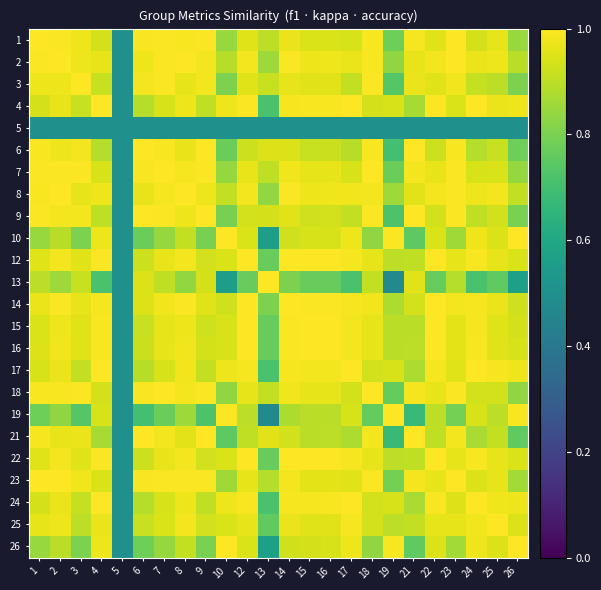

Reading left to right, what are all the values shown in this chart?

1: 1=1.0	2=1.0	3=1.0	4=0.9	5=0.5	6=1.0	7=1.0	8=1.0	9=1.0	10=0.8	12=1.0	13=0.9	14=1.0	15=0.9	16=0.9	17=0.9	18=1.0	19=0.8	21=1.0	22=1.0	23=1.0	24=0.9	25=1.0	26=0.8
2: 1=1.0	2=1.0	3=1.0	4=1.0	5=0.5	6=1.0	7=1.0	8=1.0	9=1.0	10=0.9	12=1.0	13=0.9	14=1.0	15=1.0	16=1.0	17=1.0	18=1.0	19=0.8	21=1.0	22=1.0	23=1.0	24=1.0	25=1.0	26=0.9
3: 1=1.0	2=1.0	3=1.0	4=0.9	5=0.5	6=1.0	7=1.0	8=1.0	9=1.0	10=0.8	12=1.0	13=0.9	14=1.0	15=1.0	16=1.0	17=0.9	18=1.0	19=0.7	21=1.0	22=1.0	23=1.0	24=0.9	25=0.9	26=0.8
4: 1=0.9	2=1.0	3=0.9	4=1.0	5=0.5	6=0.9	7=0.9	8=1.0	9=0.9	10=1.0	12=1.0	13=0.7	14=1.0	15=1.0	16=1.0	17=1.0	18=0.9	19=0.9	21=0.9	22=1.0	23=0.9	24=1.0	25=1.0	26=1.0
5: 1=0.5	2=0.5	3=0.5	4=0.5	5=0.5	6=0.5	7=0.5	8=0.5	9=0.5	10=0.5	12=0.5	13=0.5	14=0.5	15=0.5	16=0.5	17=0.5	18=0.5	19=0.5	21=0.5	22=0.5	23=0.5	24=0.5	25=0.5	26=0.5
6: 1=1.0	2=1.0	3=1.0	4=0.9	5=0.5	6=1.0	7=1.0	8=1.0	9=1.0	10=0.8	12=0.9	13=0.9	14=0.9	15=0.9	16=0.9	17=0.9	18=1.0	19=0.7	21=1.0	22=0.9	23=1.0	24=0.9	25=0.9	26=0.8
7: 1=1.0	2=1.0	3=1.0	4=0.9	5=0.5	6=1.0	7=1.0	8=1.0	9=1.0	10=0.8	12=1.0	13=0.9	14=1.0	15=1.0	16=1.0	17=0.9	18=1.0	19=0.8	21=1.0	22=1.0	23=1.0	24=0.9	25=0.9	26=0.8
8: 1=1.0	2=1.0	3=1.0	4=1.0	5=0.5	6=1.0	7=1.0	8=1.0	9=1.0	10=0.9	12=1.0	13=0.8	14=1.0	15=1.0	16=1.0	17=1.0	18=1.0	19=0.9	21=1.0	22=1.0	23=1.0	24=1.0	25=1.0	26=0.9
9: 1=1.0	2=1.0	3=1.0	4=0.9	5=0.5	6=1.0	7=1.0	8=1.0	9=1.0	10=0.8	12=0.9	13=0.9	14=1.0	15=0.9	16=0.9	17=0.9	18=1.0	19=0.7	21=1.0	22=0.9	23=1.0	24=0.9	25=0.9	26=0.8
10: 1=0.8	2=0.9	3=0.8	4=1.0	5=0.5	6=0.8	7=0.8	8=0.9	9=0.8	10=1.0	12=0.9	13=0.6	14=0.9	15=0.9	16=0.9	17=1.0	18=0.8	19=1.0	21=0.8	22=0.9	23=0.9	24=1.0	25=0.9	26=1.0
12: 1=1.0	2=1.0	3=1.0	4=1.0	5=0.5	6=0.9	7=1.0	8=1.0	9=0.9	10=0.9	12=1.0	13=0.8	14=1.0	15=1.0	16=1.0	17=1.0	18=1.0	19=0.9	21=0.9	22=1.0	23=1.0	24=1.0	25=1.0	26=0.9
13: 1=0.9	2=0.9	3=0.9	4=0.7	5=0.5	6=0.9	7=0.9	8=0.8	9=0.9	10=0.6	12=0.8	13=1.0	14=0.8	15=0.8	16=0.8	17=0.7	18=0.9	19=0.5	21=1.0	22=0.8	23=0.9	24=0.7	25=0.8	26=0.6
14: 1=1.0	2=1.0	3=1.0	4=1.0	5=0.5	6=0.9	7=1.0	8=1.0	9=1.0	10=0.9	12=1.0	13=0.8	14=1.0	15=1.0	16=1.0	17=1.0	18=1.0	19=0.9	21=0.9	22=1.0	23=1.0	24=1.0	25=1.0	26=0.9
15: 1=0.9	2=1.0	3=1.0	4=1.0	5=0.5	6=0.9	7=1.0	8=1.0	9=0.9	10=0.9	12=1.0	13=0.8	14=1.0	15=1.0	16=1.0	17=1.0	18=1.0	19=0.9	21=0.9	22=1.0	23=1.0	24=1.0	25=0.9	26=0.9
16: 1=0.9	2=1.0	3=1.0	4=1.0	5=0.5	6=0.9	7=1.0	8=1.0	9=0.9	10=0.9	12=1.0	13=0.8	14=1.0	15=1.0	16=1.0	17=1.0	18=1.0	19=0.9	21=0.9	22=1.0	23=1.0	24=1.0	25=1.0	26=0.9
17: 1=0.9	2=1.0	3=0.9	4=1.0	5=0.5	6=0.9	7=0.9	8=1.0	9=0.9	10=1.0	12=1.0	13=0.7	14=1.0	15=1.0	16=1.0	17=1.0	18=0.9	19=0.9	21=0.9	22=1.0	23=0.9	24=1.0	25=1.0	26=1.0
18: 1=1.0	2=1.0	3=1.0	4=0.9	5=0.5	6=1.0	7=1.0	8=1.0	9=1.0	10=0.8	12=1.0	13=0.9	14=1.0	15=1.0	16=1.0	17=0.9	18=1.0	19=0.8	21=1.0	22=1.0	23=1.0	24=0.9	25=0.9	26=0.8
19: 1=0.8	2=0.8	3=0.7	4=0.9	5=0.5	6=0.7	7=0.8	8=0.9	9=0.7	10=1.0	12=0.9	13=0.5	14=0.9	15=0.9	16=0.9	17=0.9	18=0.8	19=1.0	21=0.7	22=0.9	23=0.8	24=0.9	25=0.9	26=1.0
21: 1=1.0	2=1.0	3=1.0	4=0.9	5=0.5	6=1.0	7=1.0	8=1.0	9=1.0	10=0.8	12=0.9	13=1.0	14=0.9	15=0.9	16=0.9	17=0.9	18=1.0	19=0.7	21=1.0	22=0.9	23=1.0	24=0.9	25=0.9	26=0.8
22: 1=1.0	2=1.0	3=1.0	4=1.0	5=0.5	6=0.9	7=1.0	8=1.0	9=0.9	10=0.9	12=1.0	13=0.8	14=1.0	15=1.0	16=1.0	17=1.0	18=1.0	19=0.9	21=0.9	22=1.0	23=1.0	24=1.0	25=1.0	26=0.9
23: 1=1.0	2=1.0	3=1.0	4=0.9	5=0.5	6=1.0	7=1.0	8=1.0	9=1.0	10=0.9	12=1.0	13=0.9	14=1.0	15=1.0	16=1.0	17=0.9	18=1.0	19=0.8	21=1.0	22=1.0	23=1.0	24=0.9	25=1.0	26=0.9
24: 1=0.9	2=1.0	3=0.9	4=1.0	5=0.5	6=0.9	7=0.9	8=1.0	9=0.9	10=1.0	12=1.0	13=0.7	14=1.0	15=1.0	16=1.0	17=1.0	18=0.9	19=0.9	21=0.9	22=1.0	23=0.9	24=1.0	25=1.0	26=1.0
25: 1=1.0	2=1.0	3=0.9	4=1.0	5=0.5	6=0.9	7=0.9	8=1.0	9=0.9	10=0.9	12=1.0	13=0.8	14=1.0	15=0.9	16=1.0	17=1.0	18=0.9	19=0.9	21=0.9	22=1.0	23=1.0	24=1.0	25=1.0	26=0.9
26: 1=0.8	2=0.9	3=0.8	4=1.0	5=0.5	6=0.8	7=0.8	8=0.9	9=0.8	10=1.0	12=0.9	13=0.6	14=0.9	15=0.9	16=0.9	17=1.0	18=0.8	19=1.0	21=0.8	22=0.9	23=0.9	24=1.0	25=0.9	26=1.0